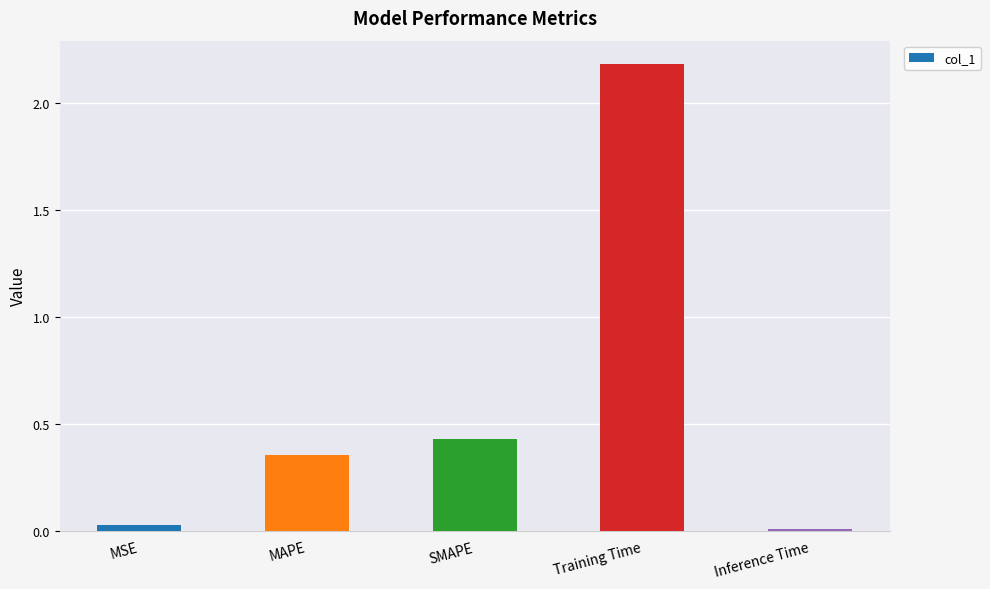

Are the bars grouped side by side (vs. stacked)?

No